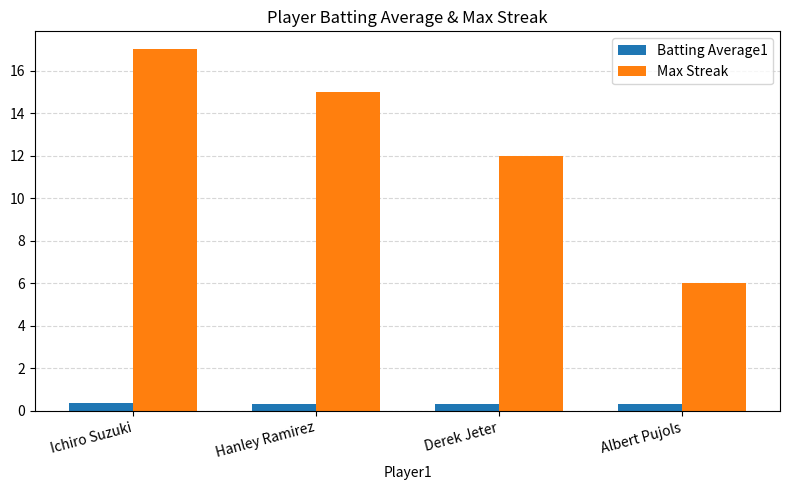

How many values in the Max Streak series are below 15?

2